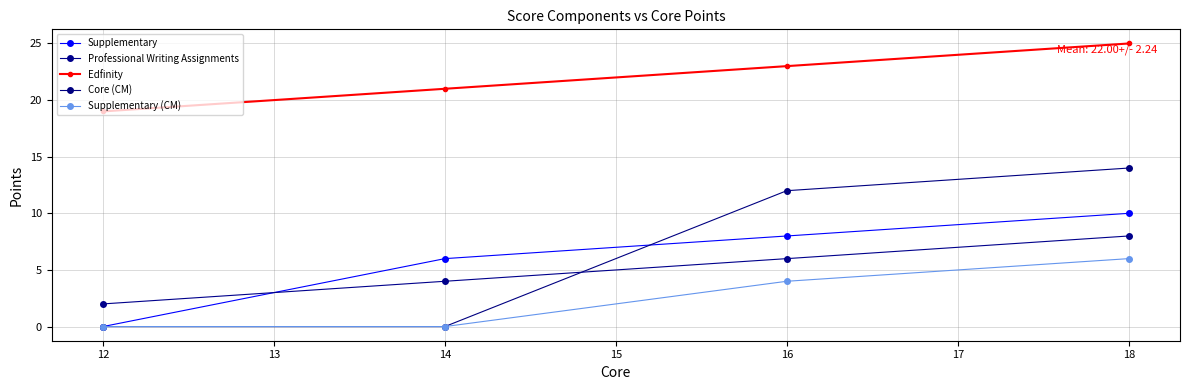

How many lines are shown in the chart?

5